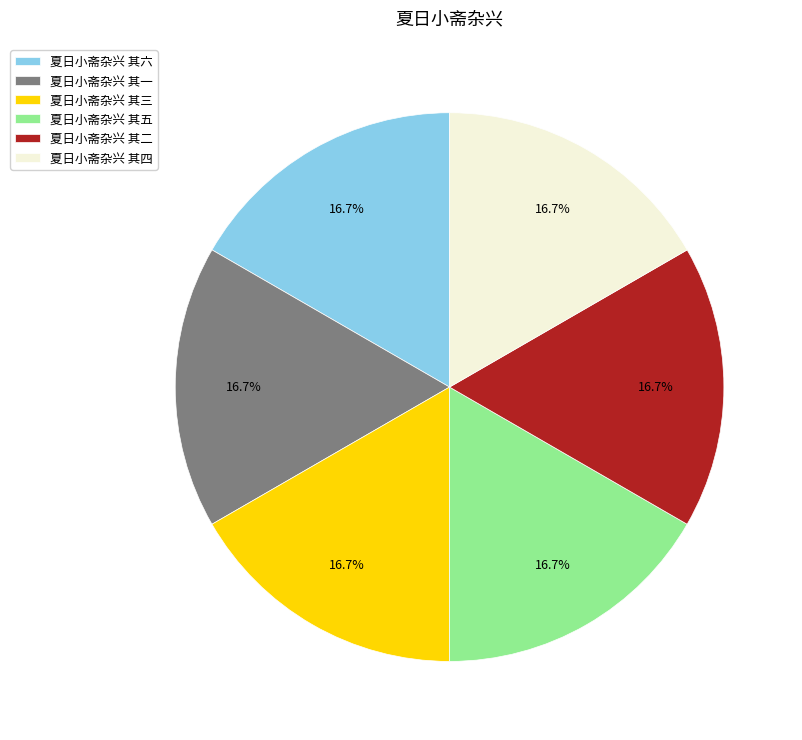

Approximately how many times larger is the value at 夏日小斋杂兴 其四 compared to 夏日小斋杂兴 其六?

1.0